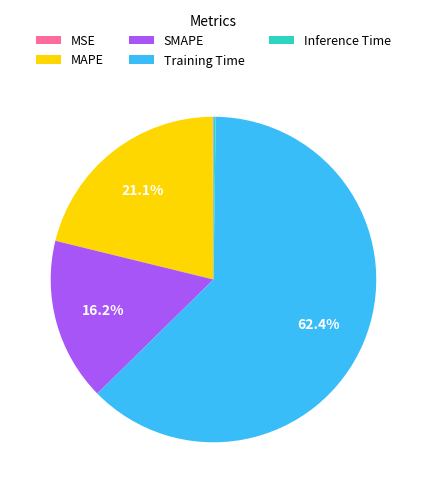

What portion of the pie excludes SMAPE?

83.8%